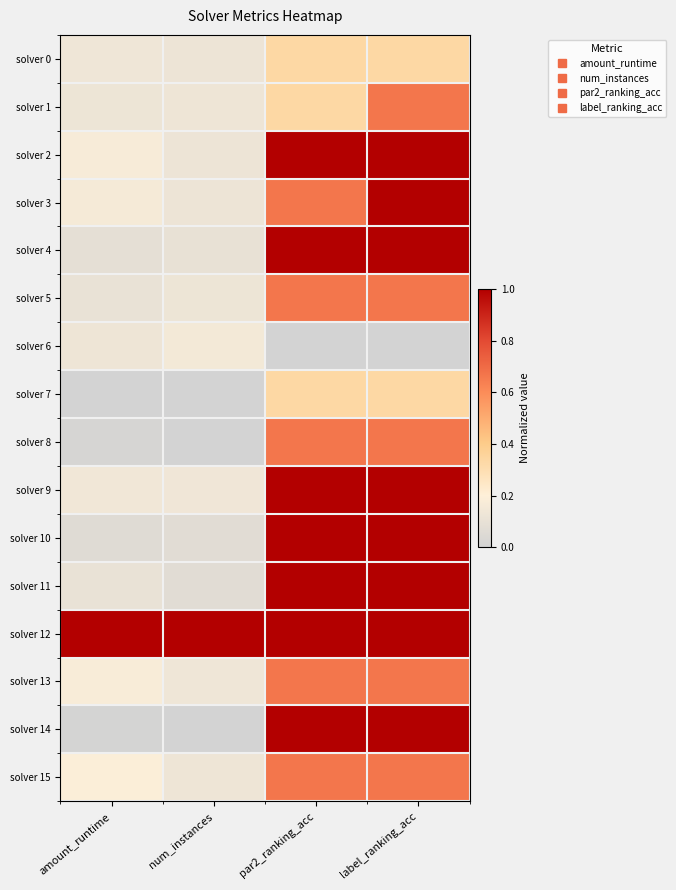

Which series has the largest total across all categories?

solver 12